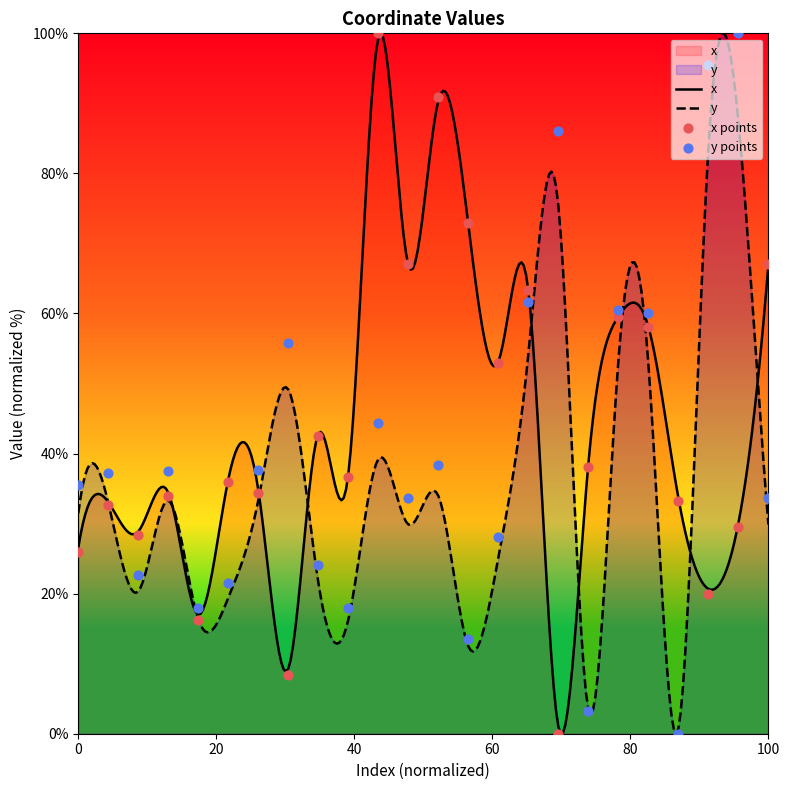

What is the highest value of the x series?

100.0